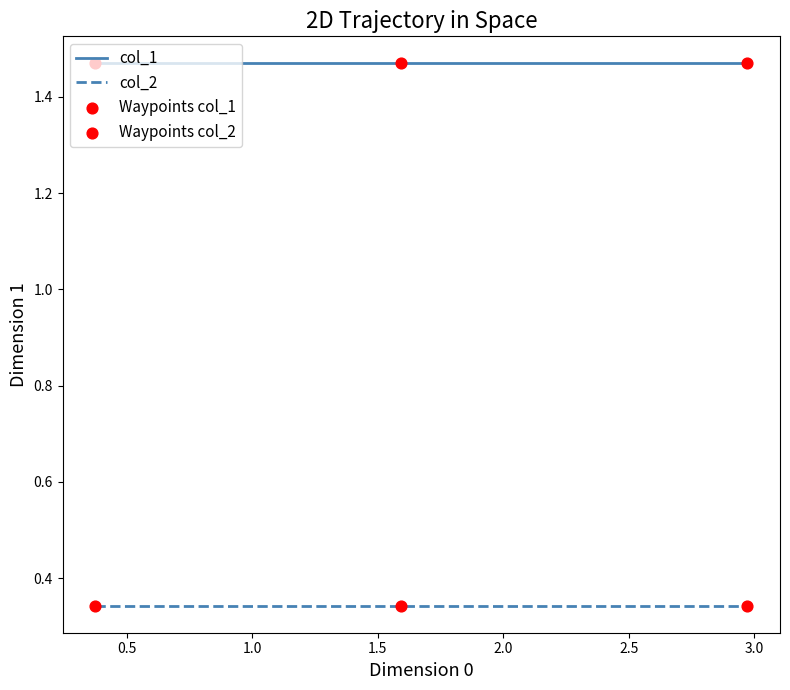

At how many categories does at least one series exceed 0?

20